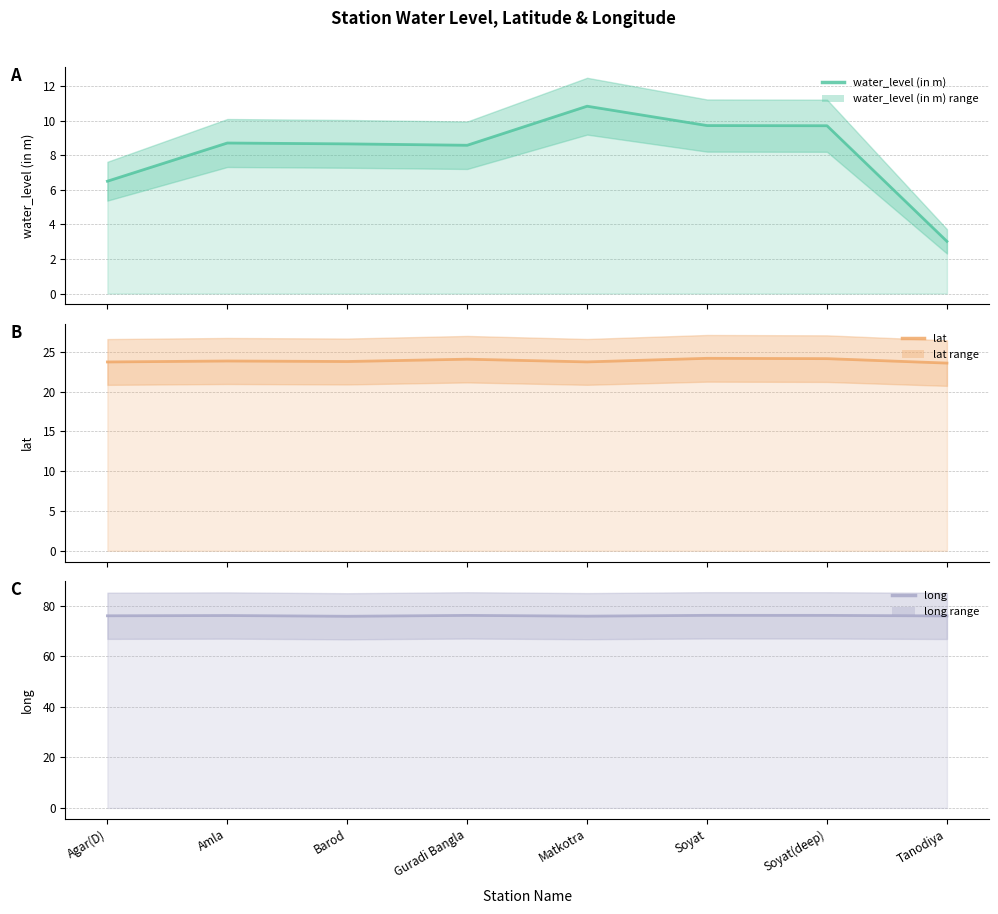

Where does the water_level (in m) series first go above 8?

Amla